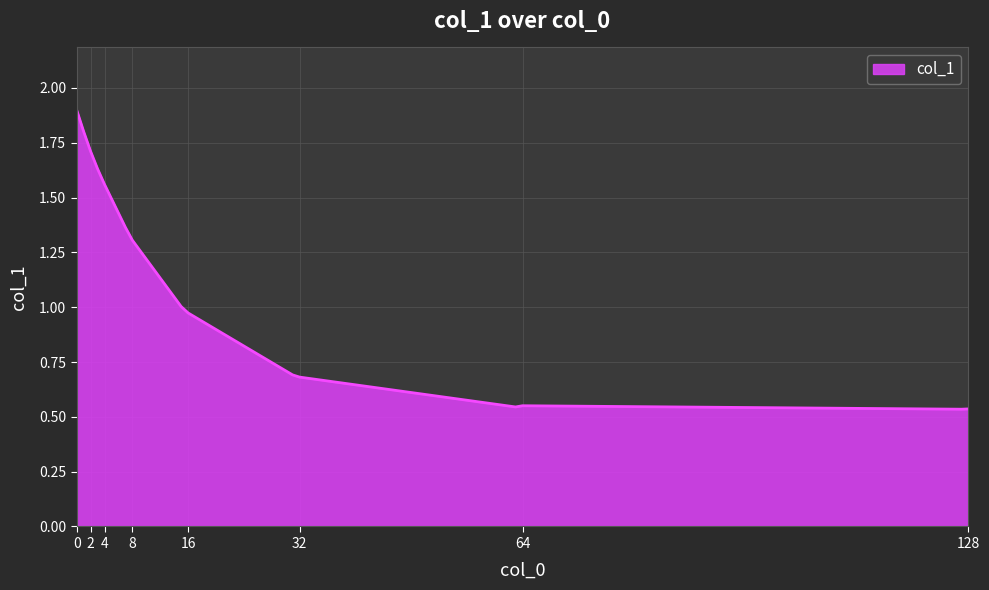

What is the greatest value displayed?

1.9